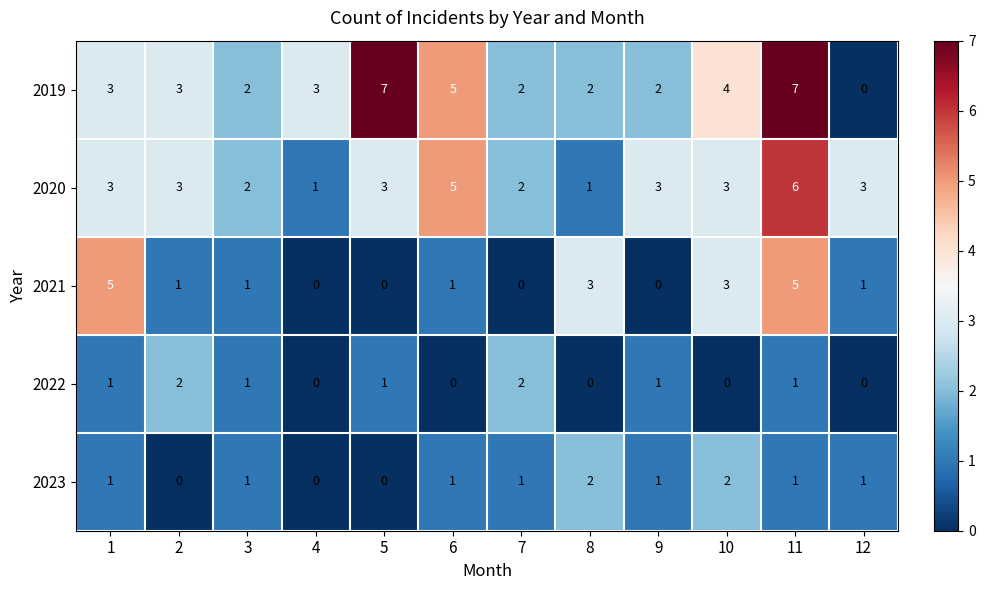

What is the total value across all series at 11?

20